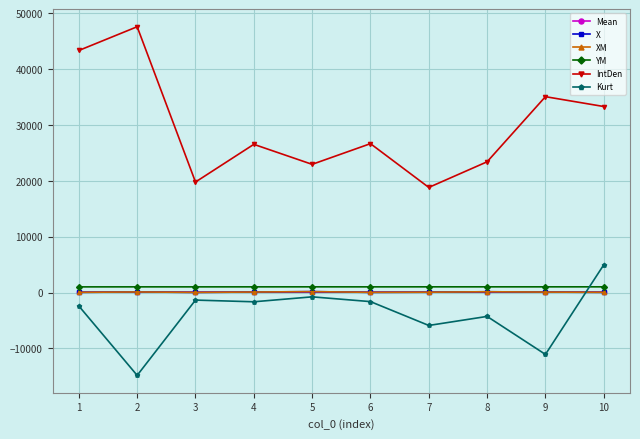

How many series are shown in this chart?

6